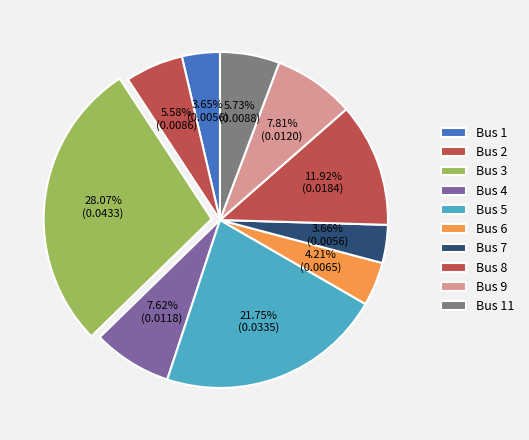

How many slices are in this pie chart?

10